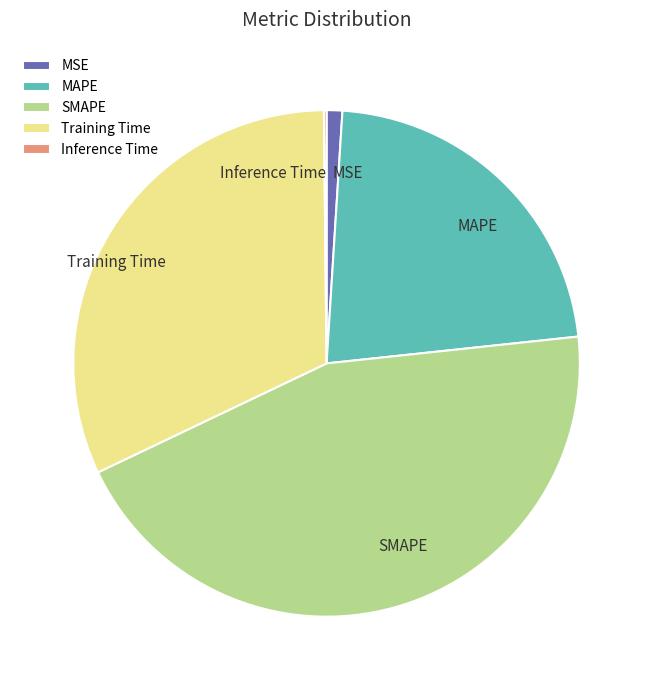

Which slice is the largest?

SMAPE